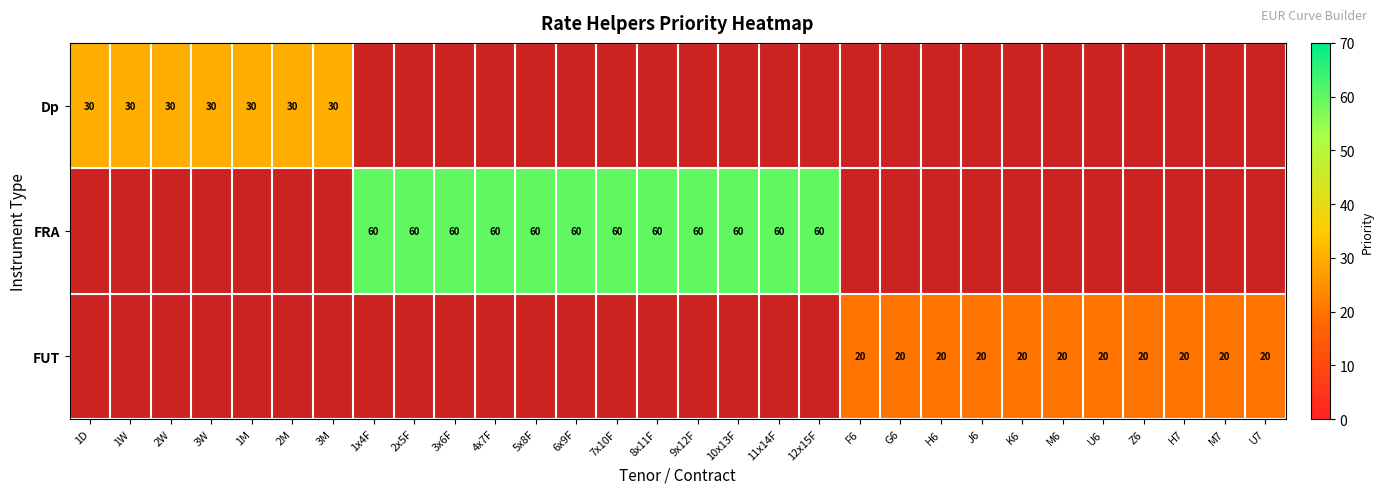

Rank the series at M6 from lowest to highest value.

Dp, FRA, FUT